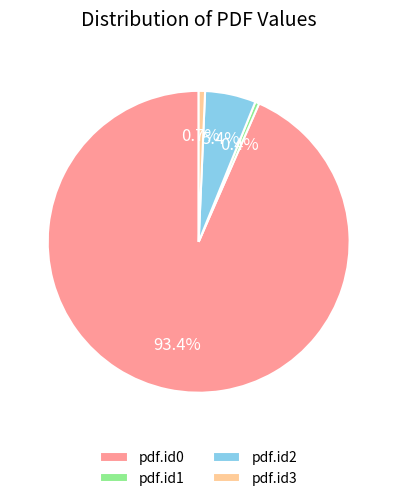

Is pdf.id0 the majority of the pie?

Yes